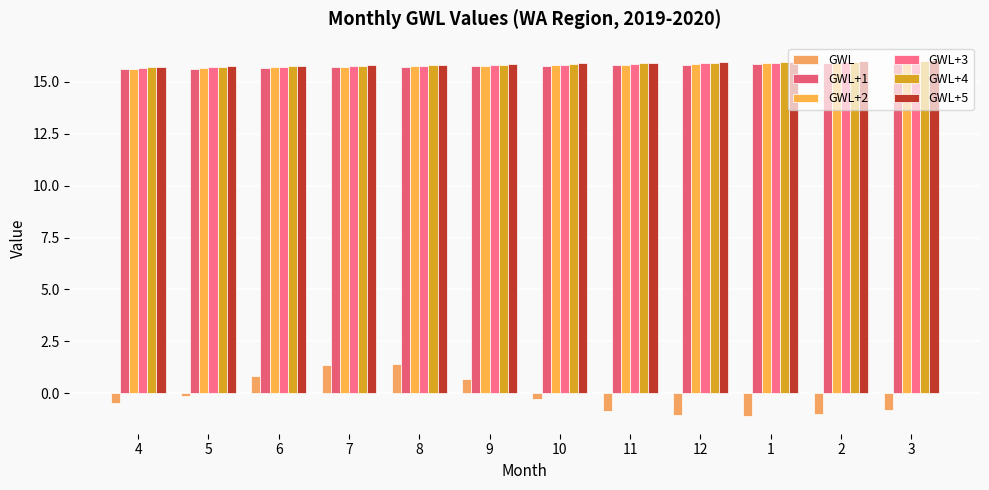

How many groups of bars are there?

12